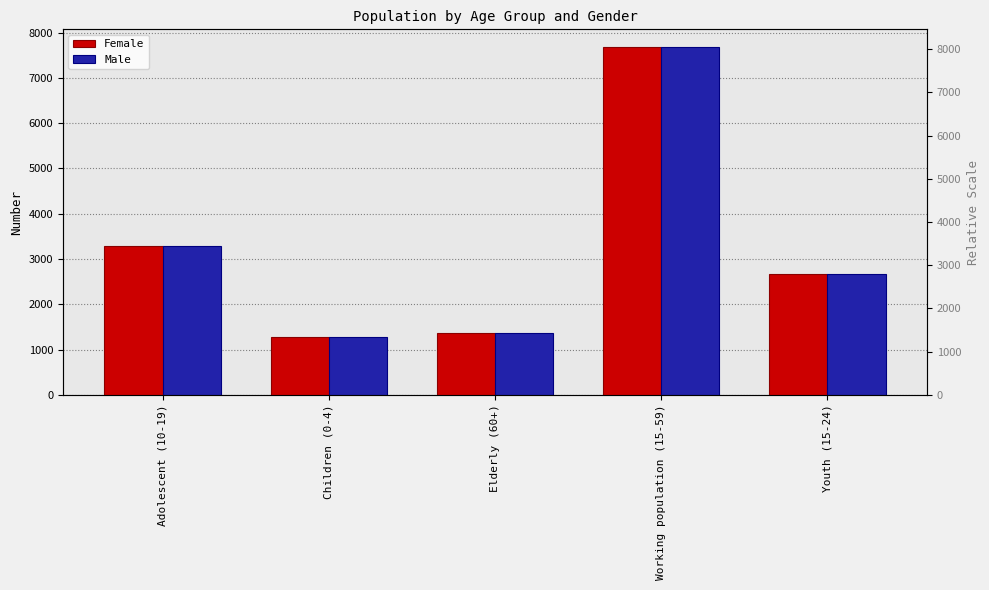

The value of Male at Children (0-4) is 1276. True or false?

True